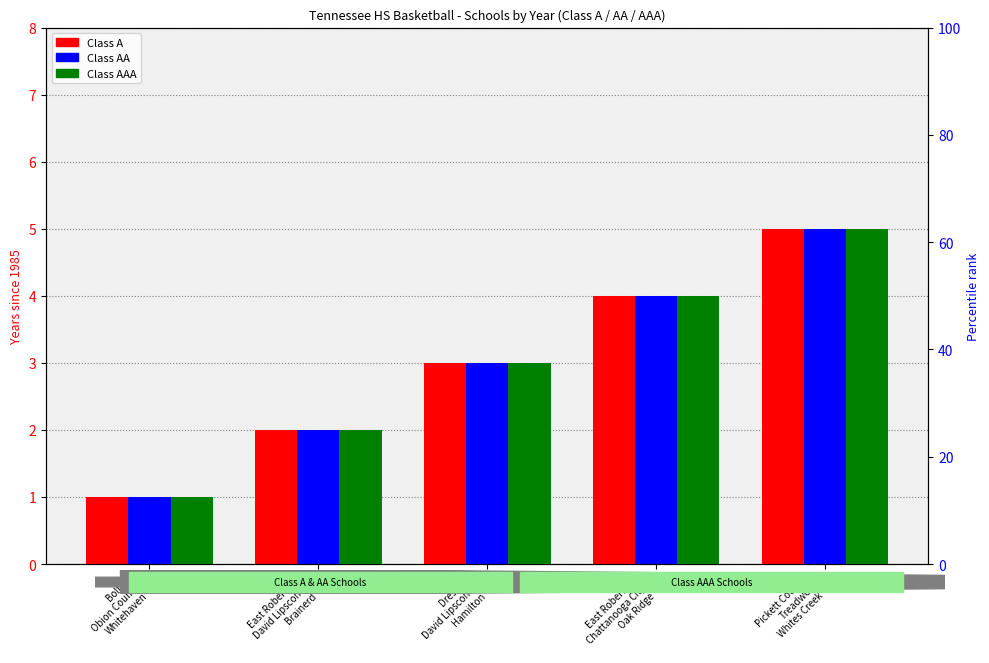

Is it true that Class A equals 2 at East Robertson
David Lipscomb
Brainerd?

True